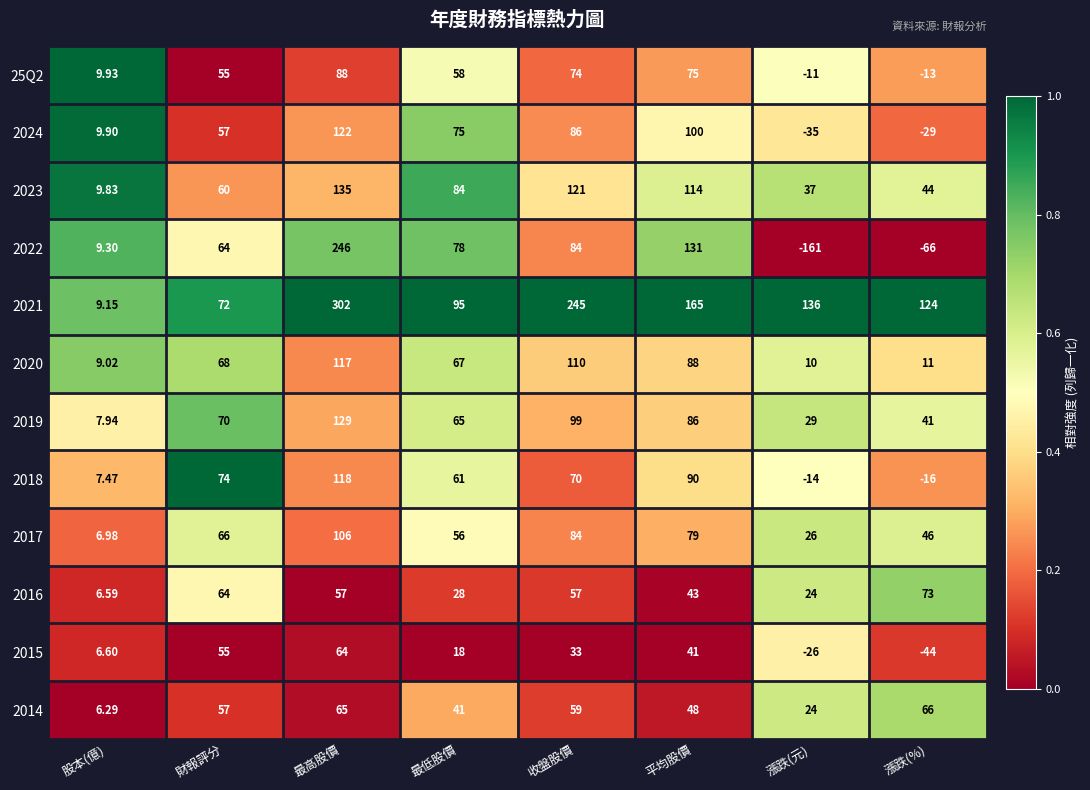

At which category is the sum across all series the highest?

最高股價